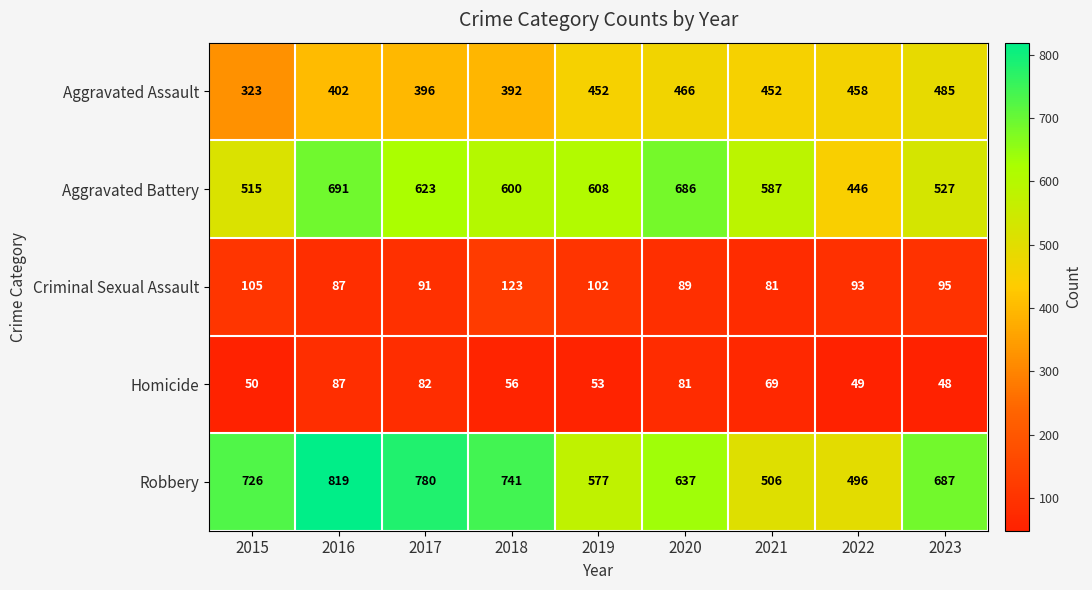

What is the average value of the Robbery series?

663